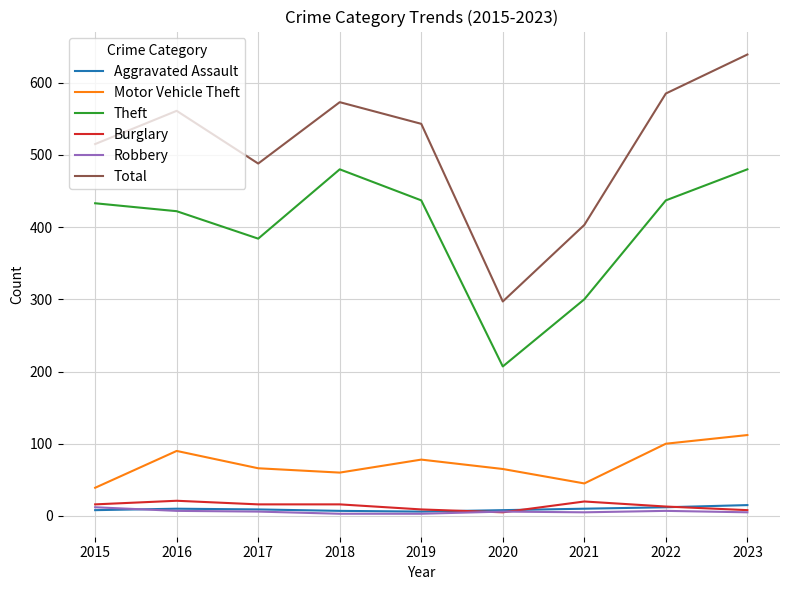

How many values in the Motor Vehicle Theft series are below 66?

4